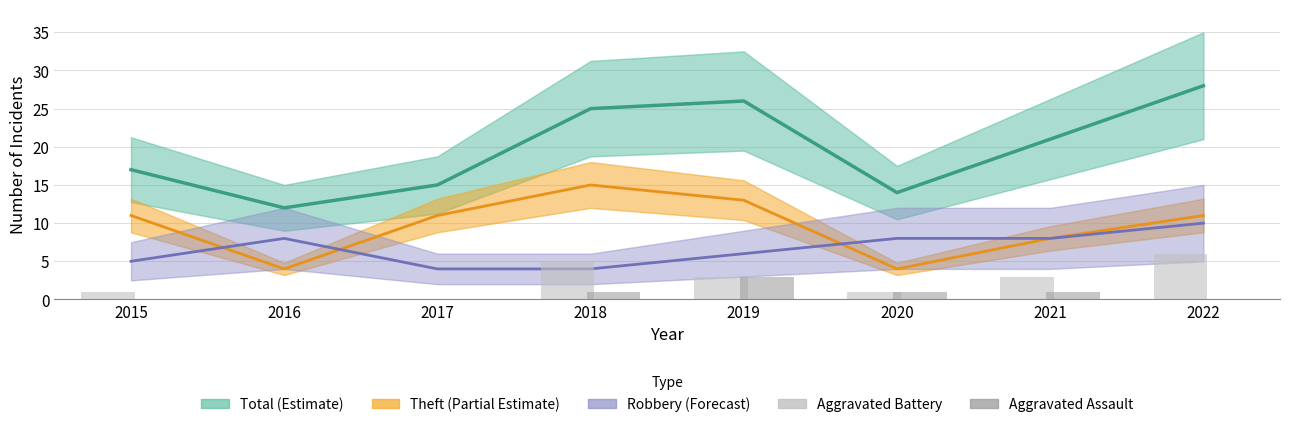

The Theft (Partial Estimate) series shows 11 at 2015. True or false?

True